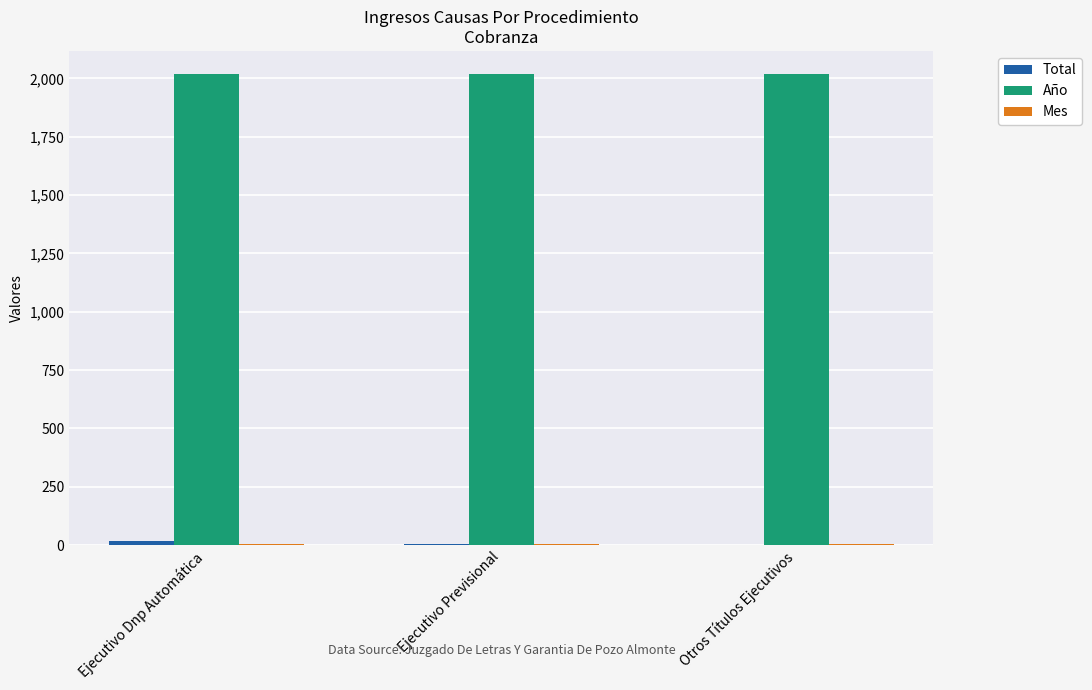

Which series has the largest total across all categories?

Año